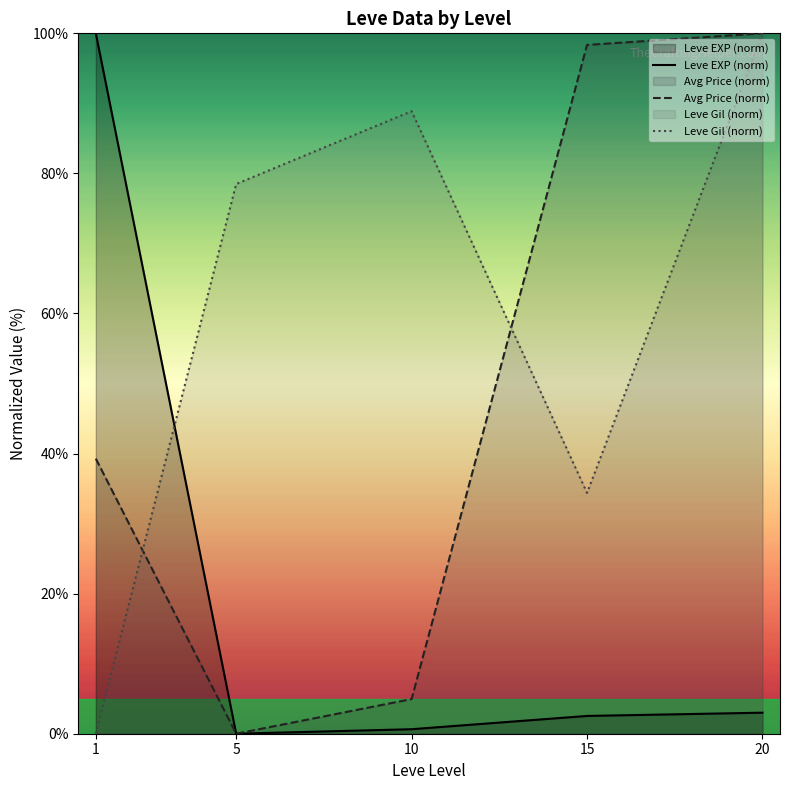

What are all the series names shown in the legend?

Leve EXP (norm), Avg Price (norm), Leve Gil (norm)